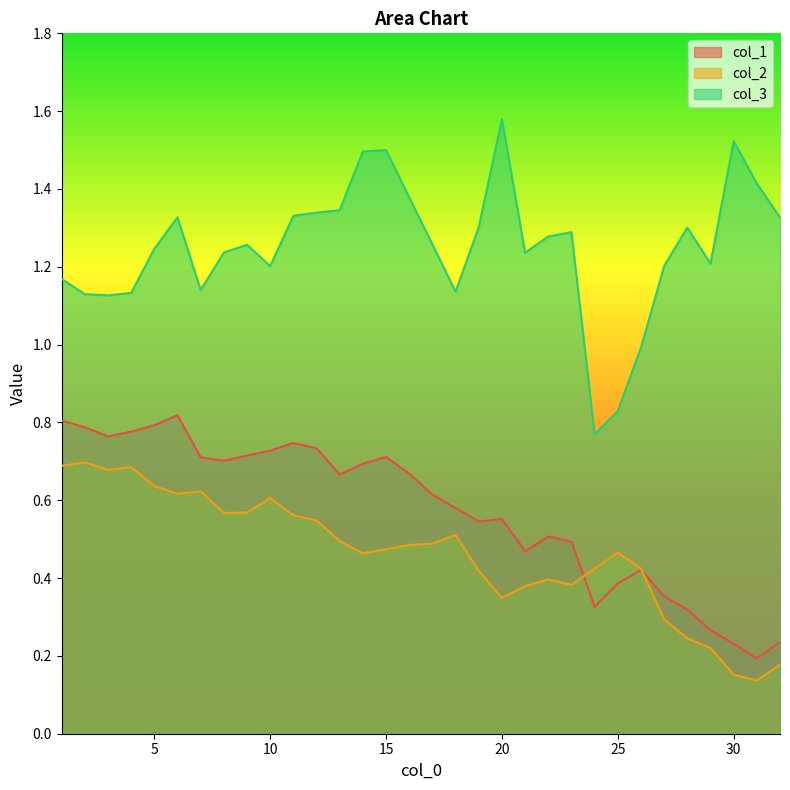

What is the approximate value of col_3 at 10?

1.2